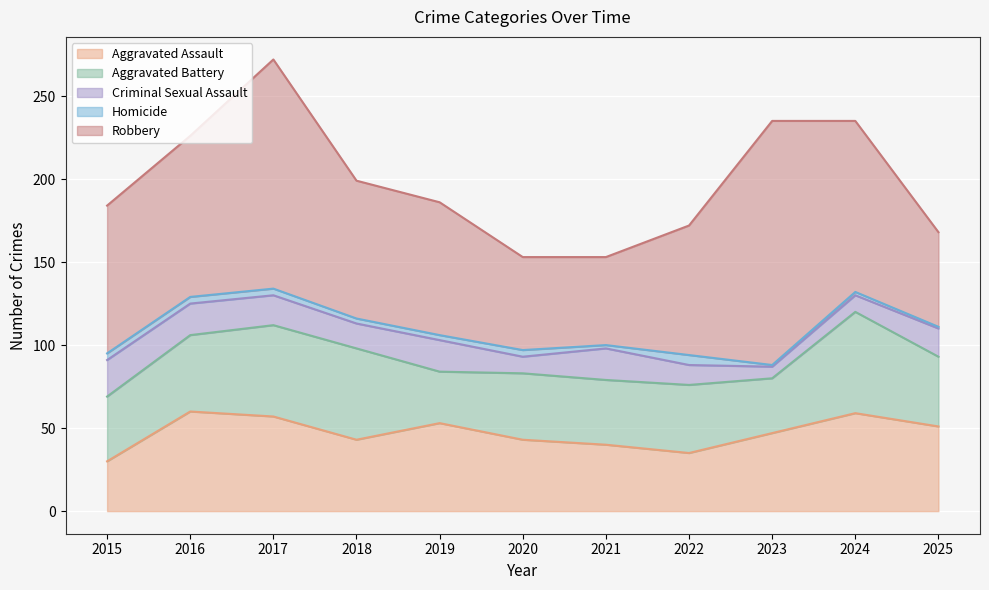

True or false: Criminal Sexual Assault and Robbery cross at least once.

False